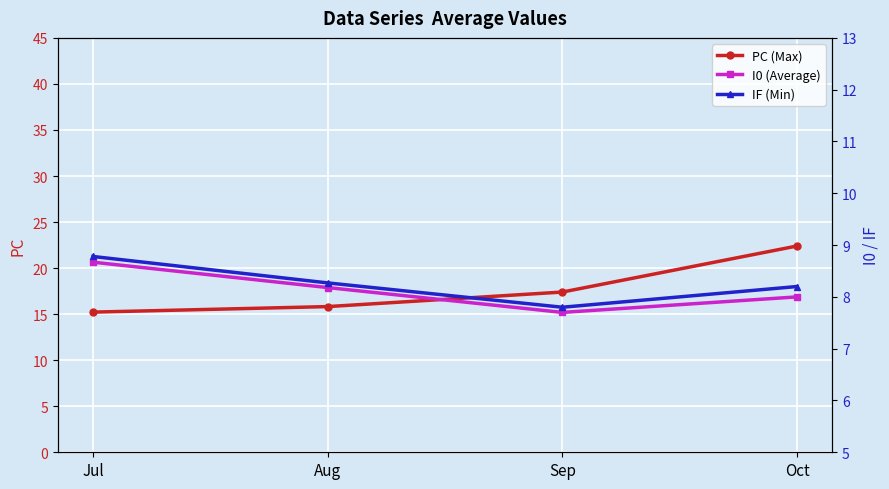

At which label does I0 (Average) first exceed 8?

Jul